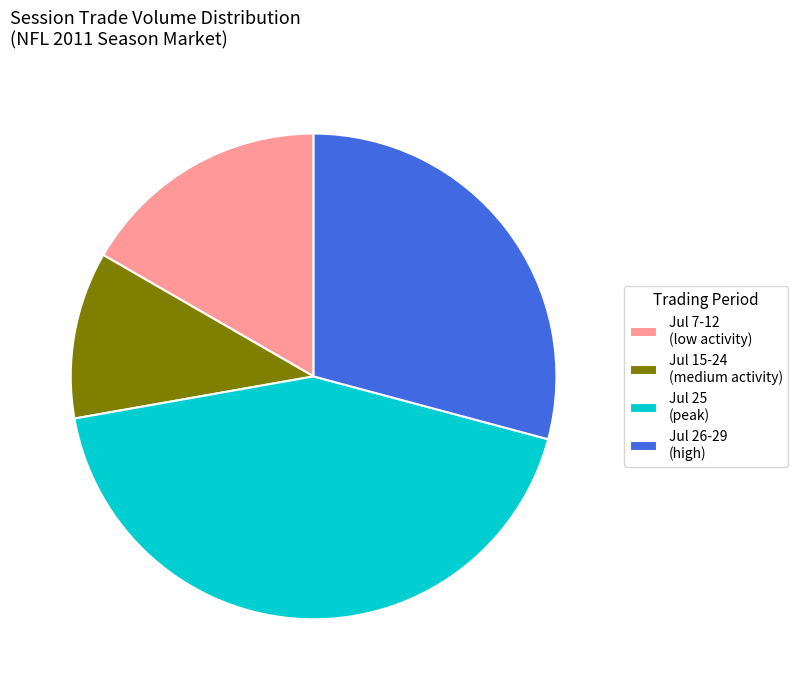

Between Jul 25 (peak) and Jul 26-29 (high), which is larger?

Jul 25 (peak)